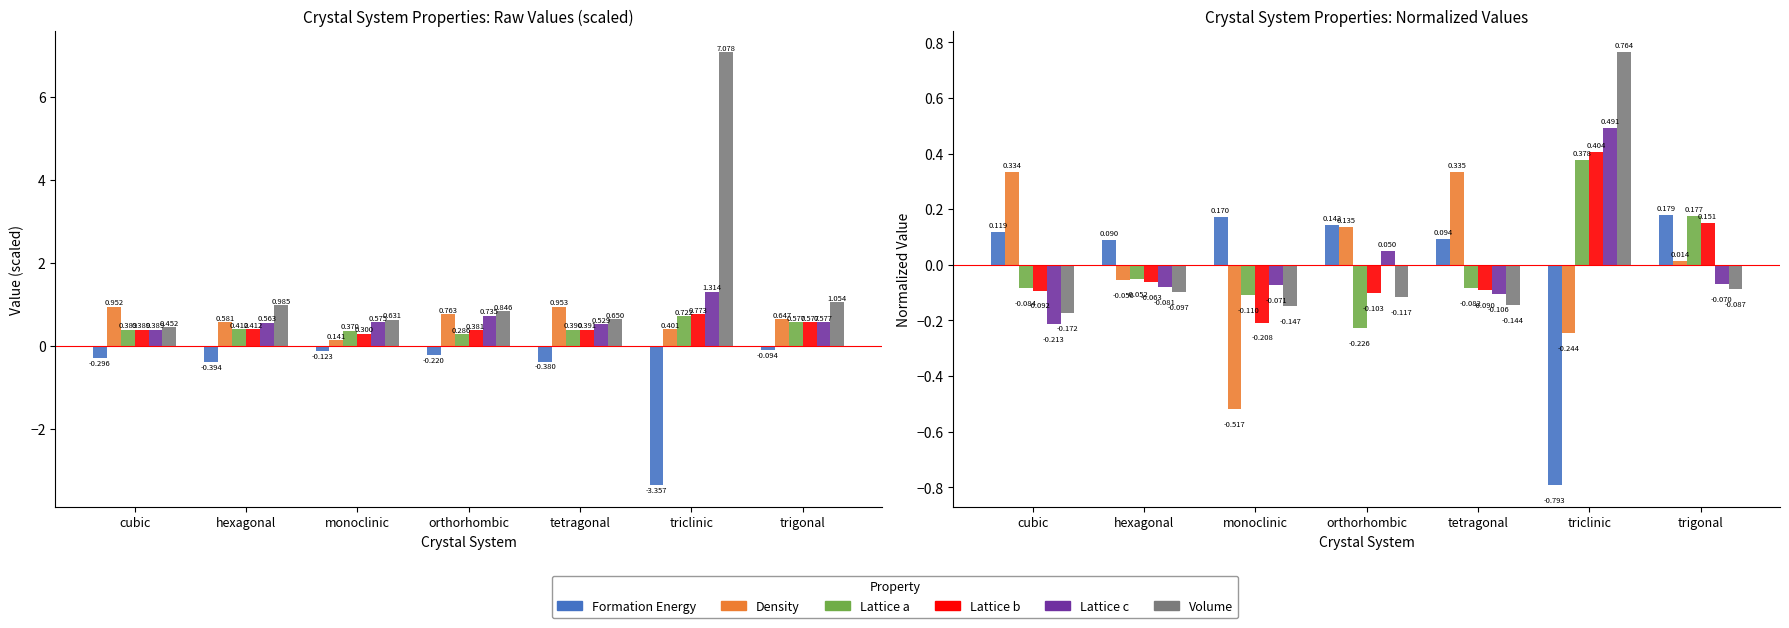

Between hexagonal and tetragonal, which series saw the biggest shift?

Density